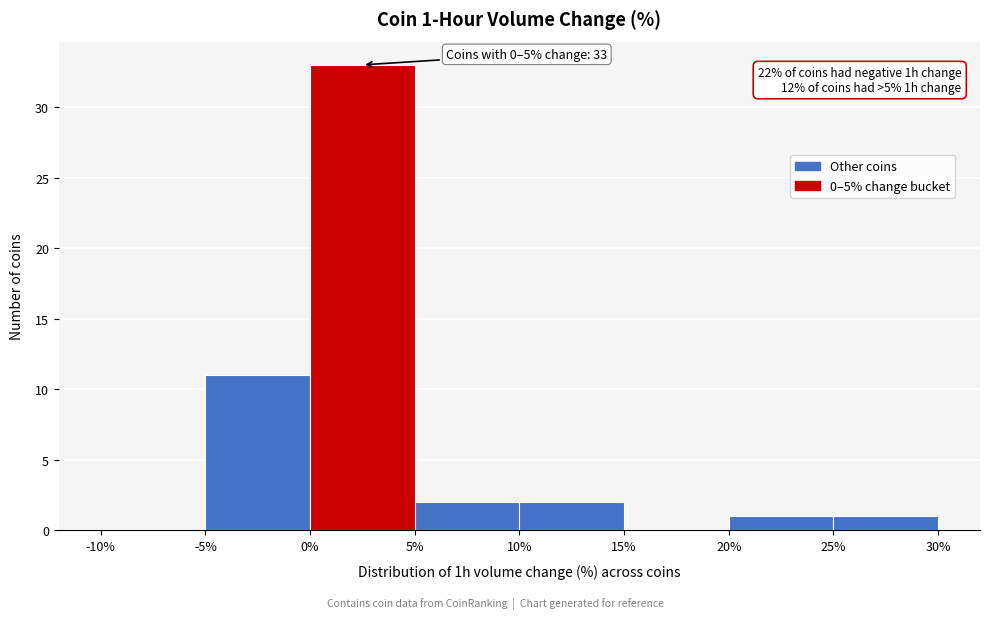

Over which range of the x-axis is the bar tallest?

0% to 5%